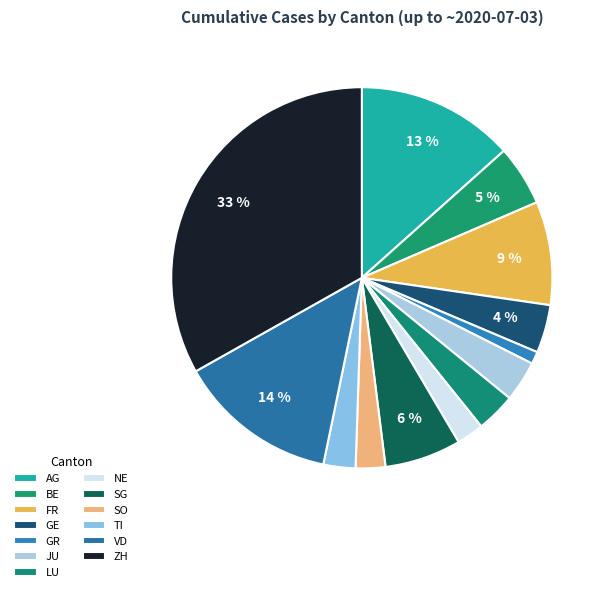

How many slices are in this pie chart?

13